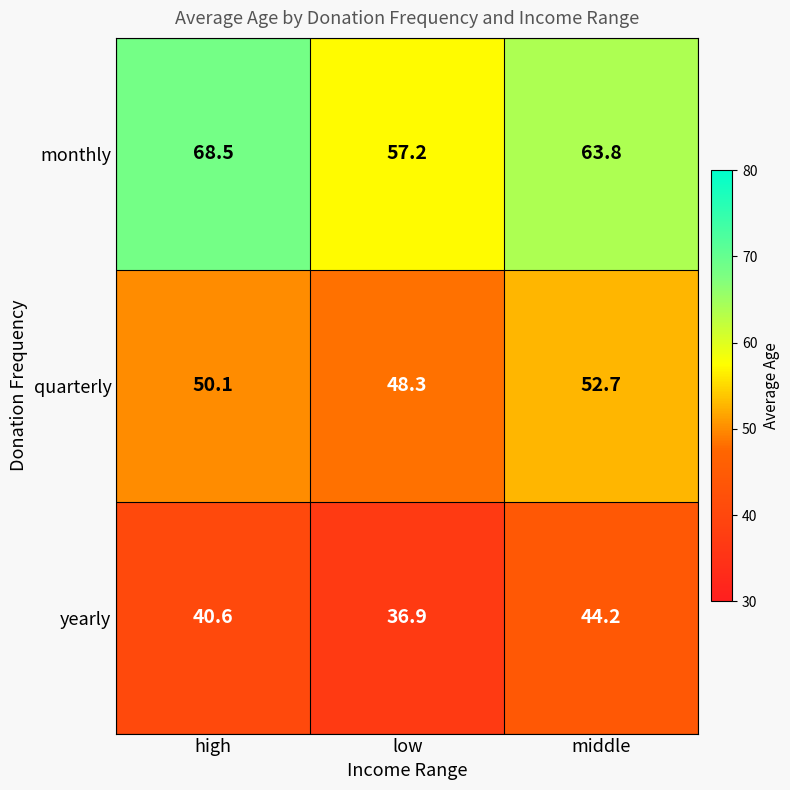

Between low and middle, which series saw the biggest shift?

yearly